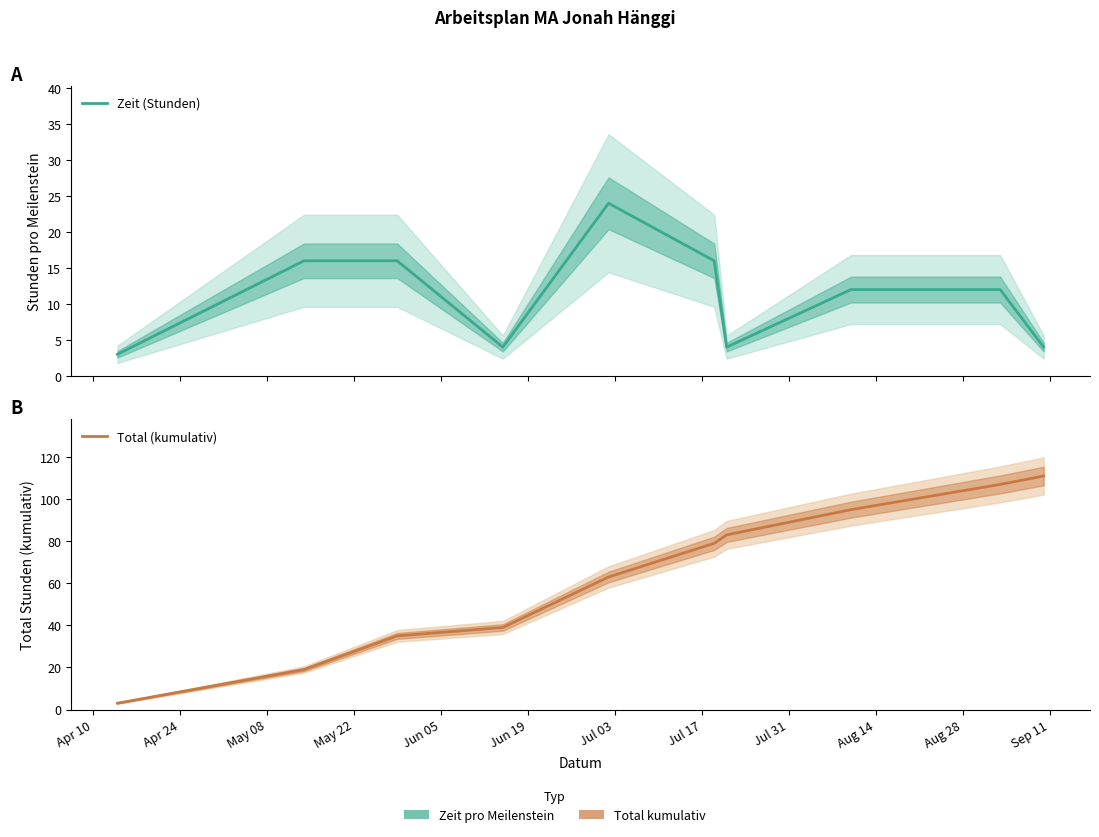

What is the value of the Total (kumulativ) point at the 4th from the left?

39